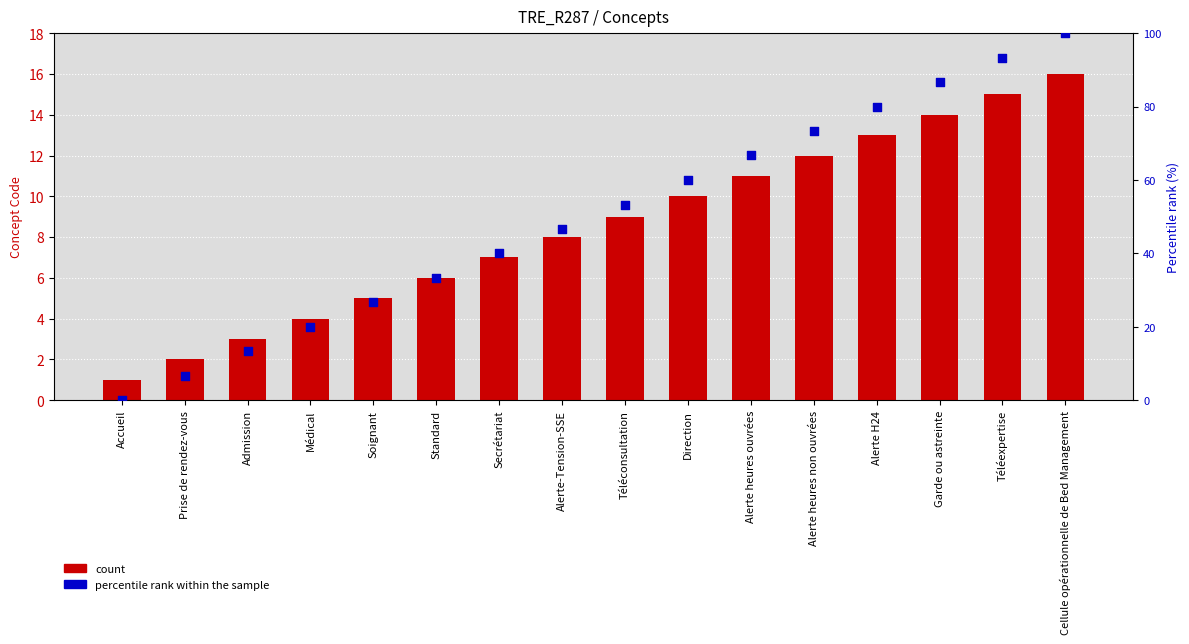

Which series contains the highest Y value?

percentile rank within the sample